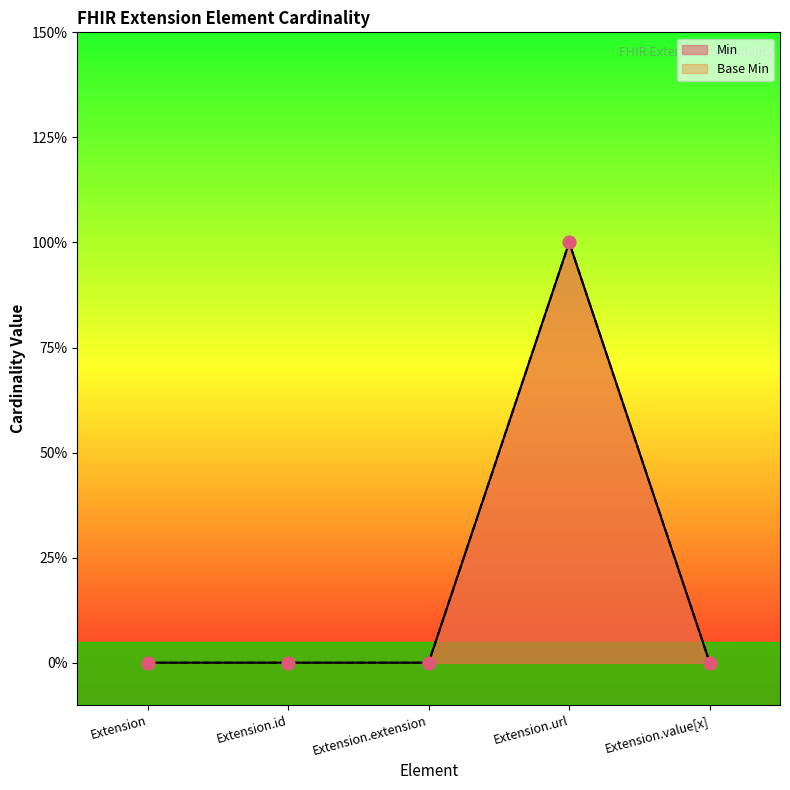

Is the value of Base Min at Extension.extension greater than the value of Min at Extension.id?

No